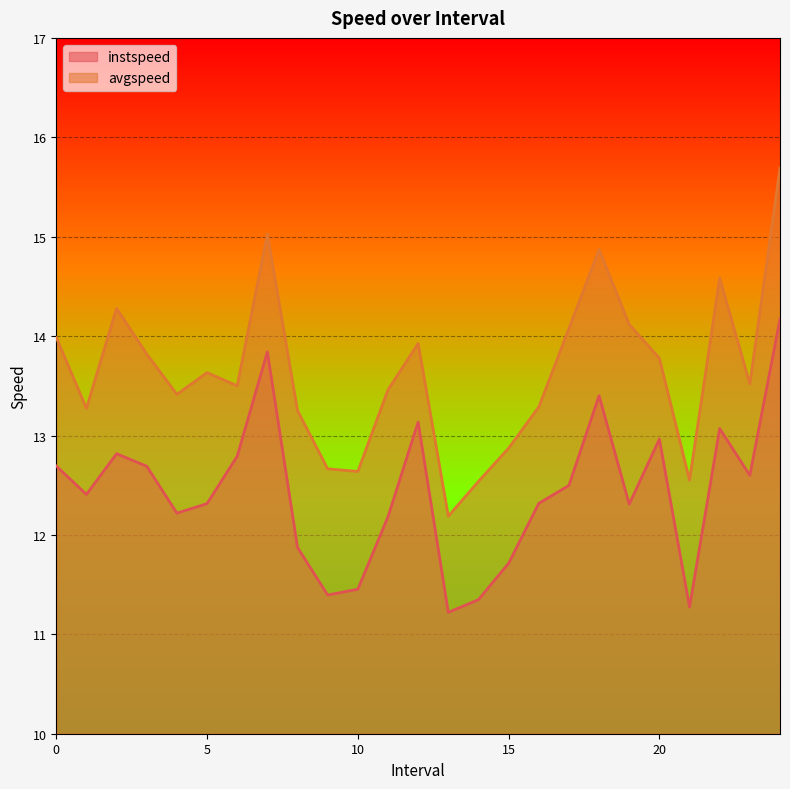

What is the total value across all series at 5?

25.9